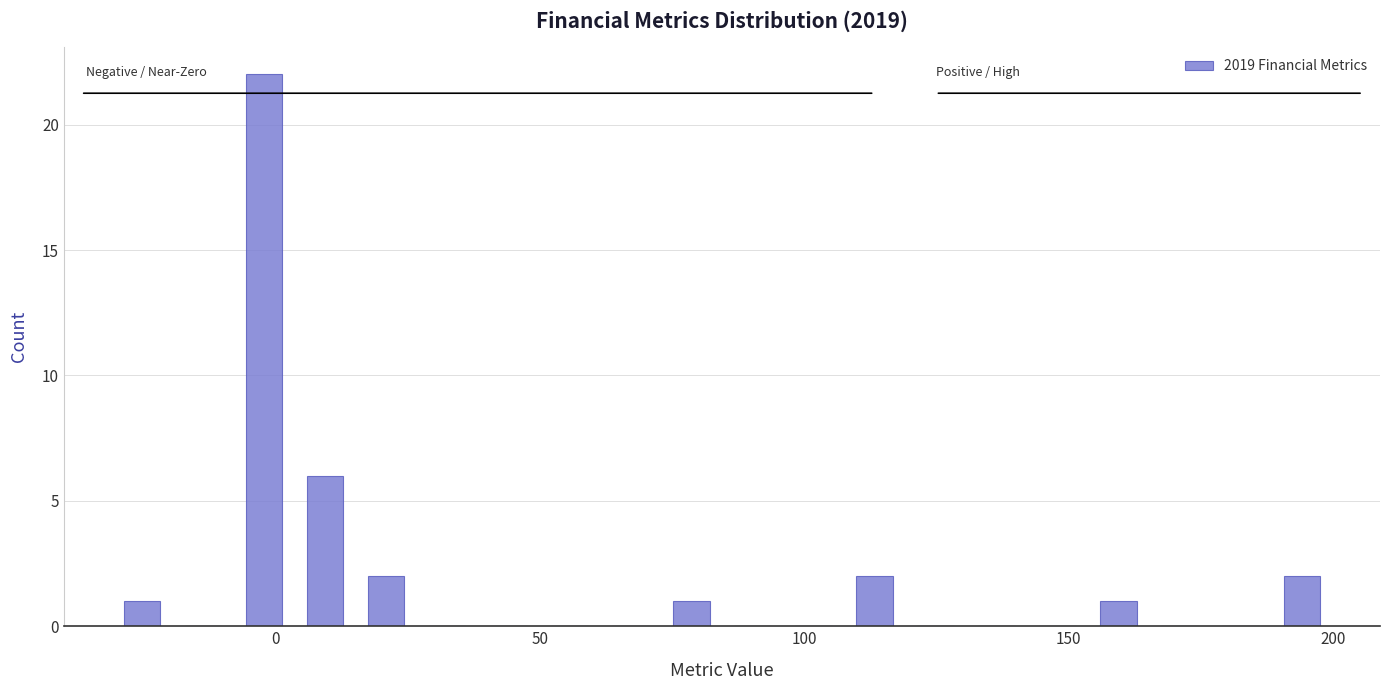

Around what value on the x-axis is the tallest bar? Give the approximate position of its centre, as read against the axis.

0